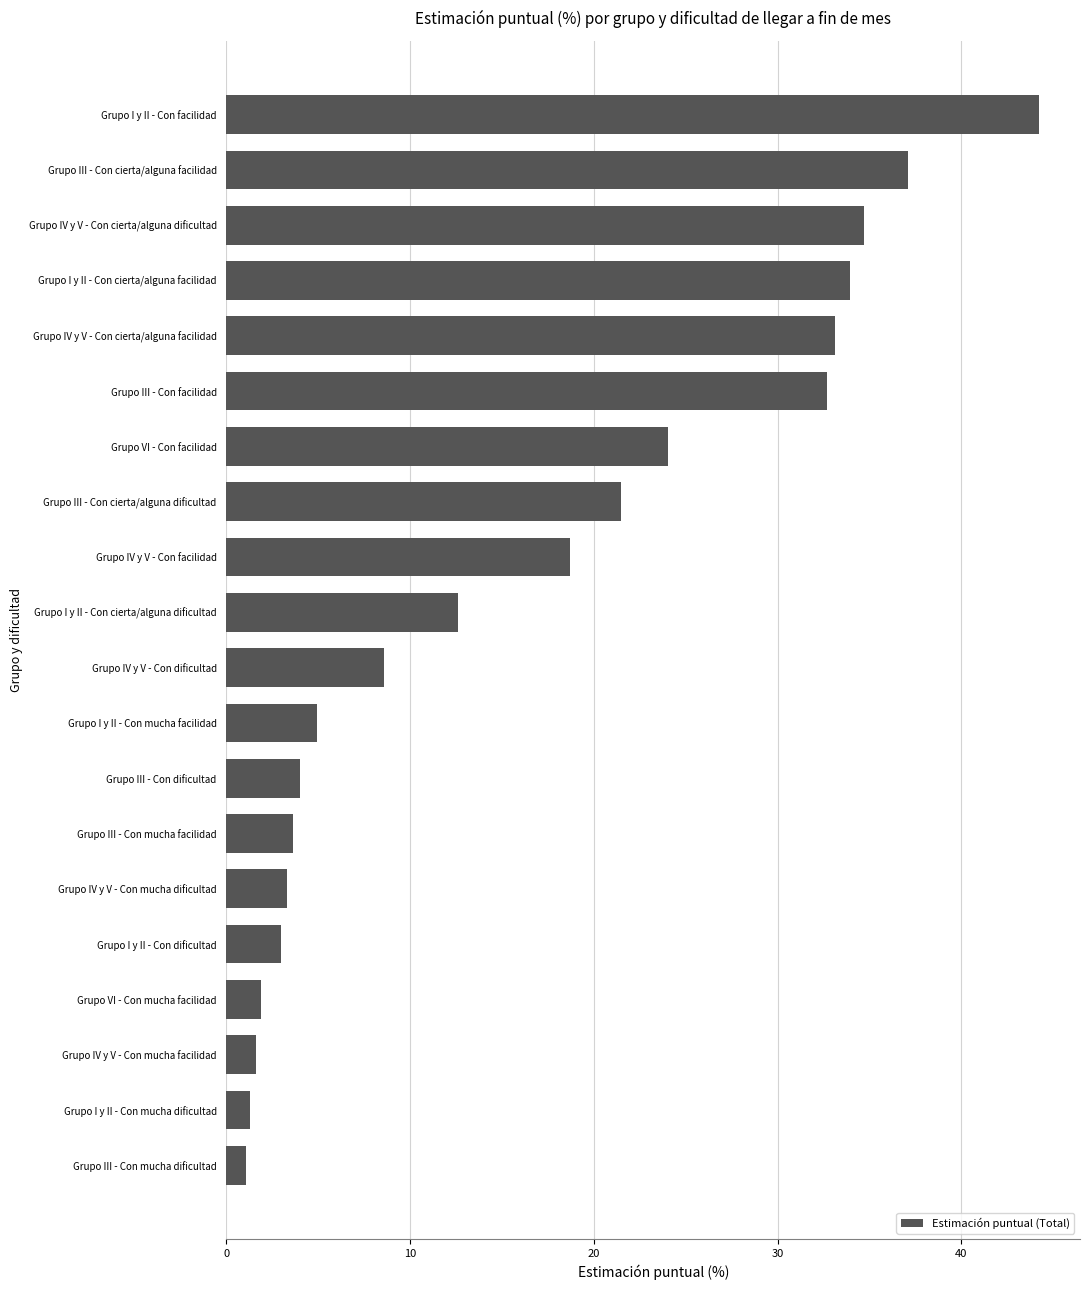

True or false: the data shows 1.3 at Grupo I y II - Con mucha dificultad.

True